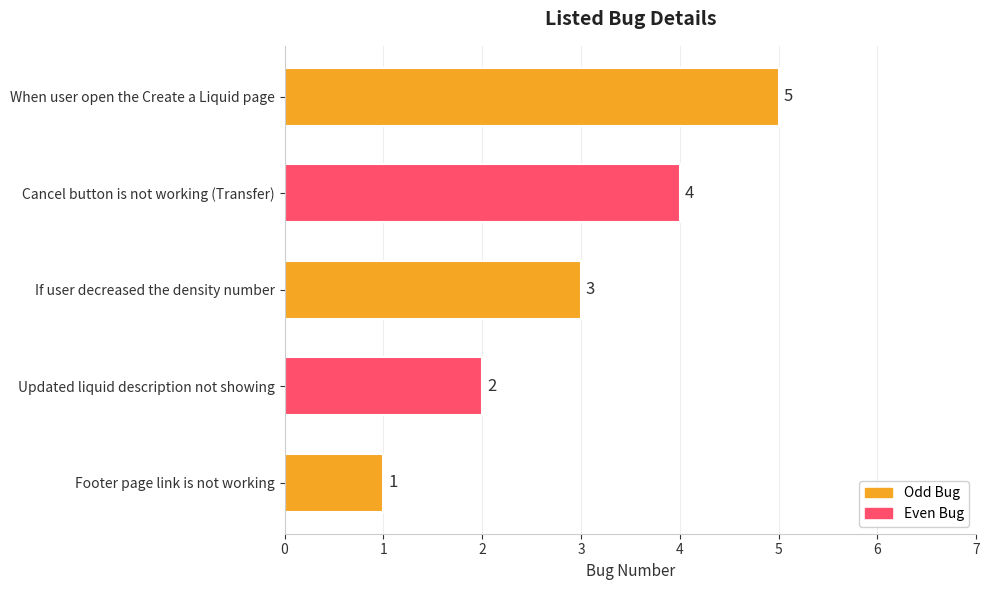

What is the ratio of the value at Cancel button is not working (Transfer) to the value at When user open the Create a Liquid page?

0.8